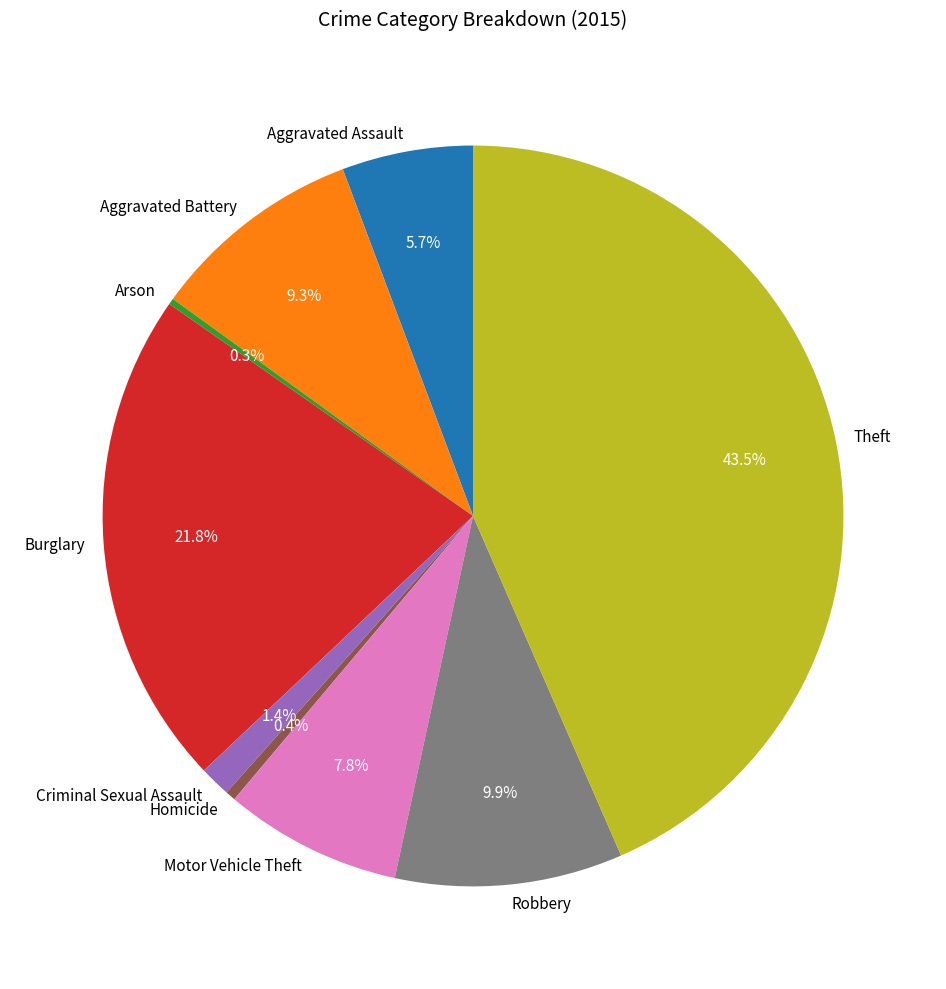

Which has a higher value, Burglary or Robbery?

Burglary